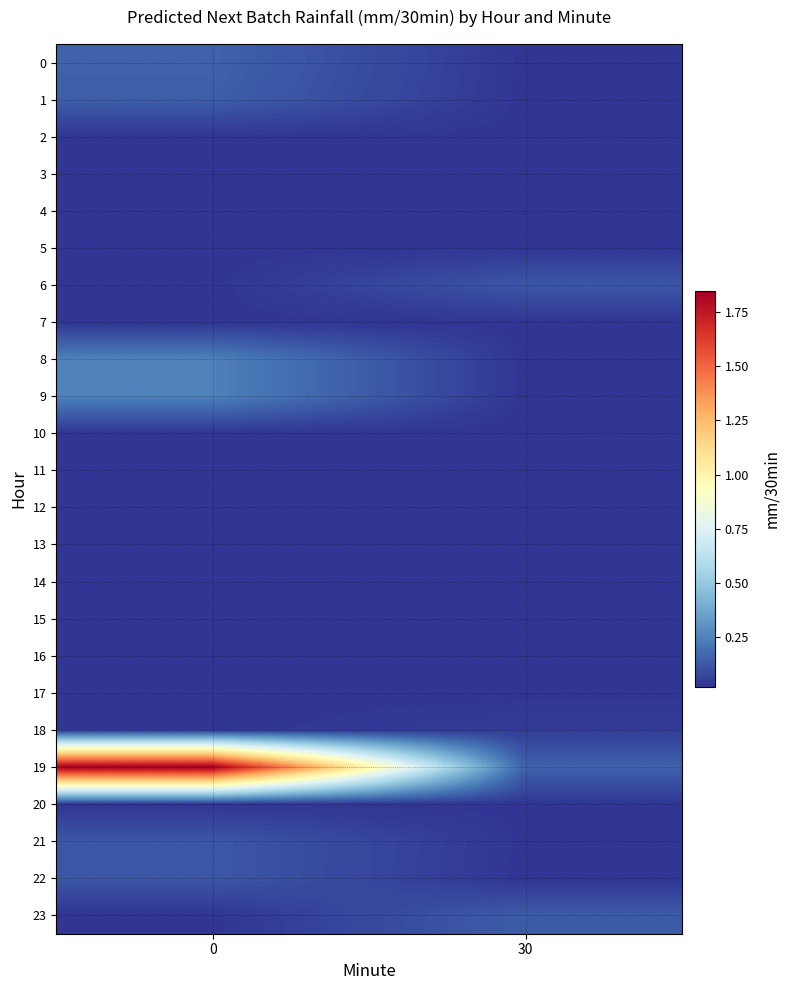

How many categories are shown in the chart?

2